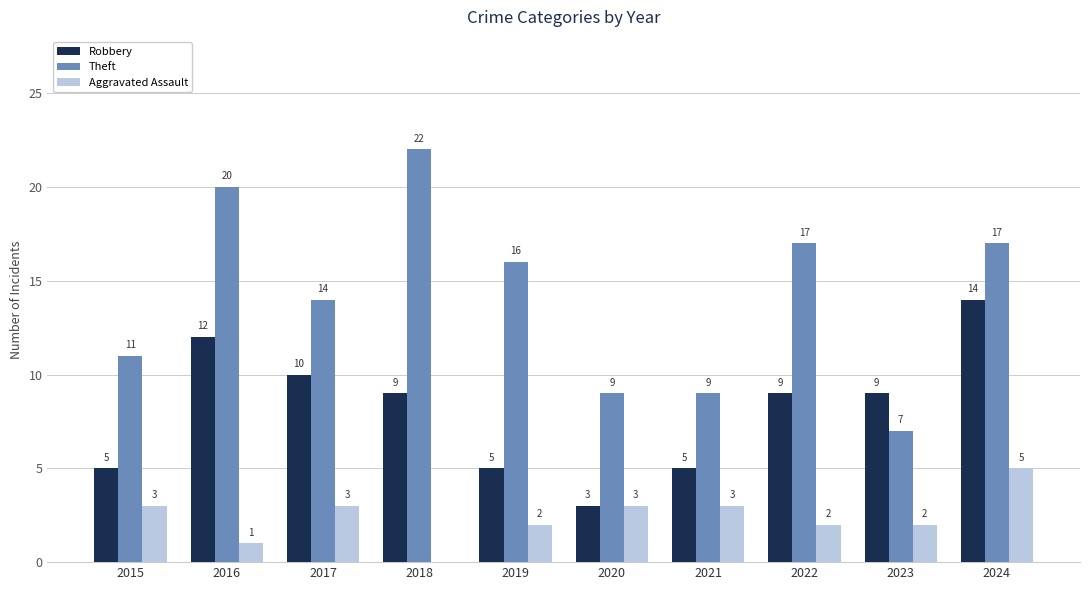

Reading left to right, transcribe all the data shown in this chart.

Robbery: 2015=5	2016=12	2017=10	2018=9	2019=5	2020=3	2021=5	2022=9	2023=9	2024=14
Theft: 2015=11	2016=20	2017=14	2018=22	2019=16	2020=9	2021=9	2022=17	2023=7	2024=17
Aggravated Assault: 2015=3	2016=1	2017=3	2018=0	2019=2	2020=3	2021=3	2022=2	2023=2	2024=5